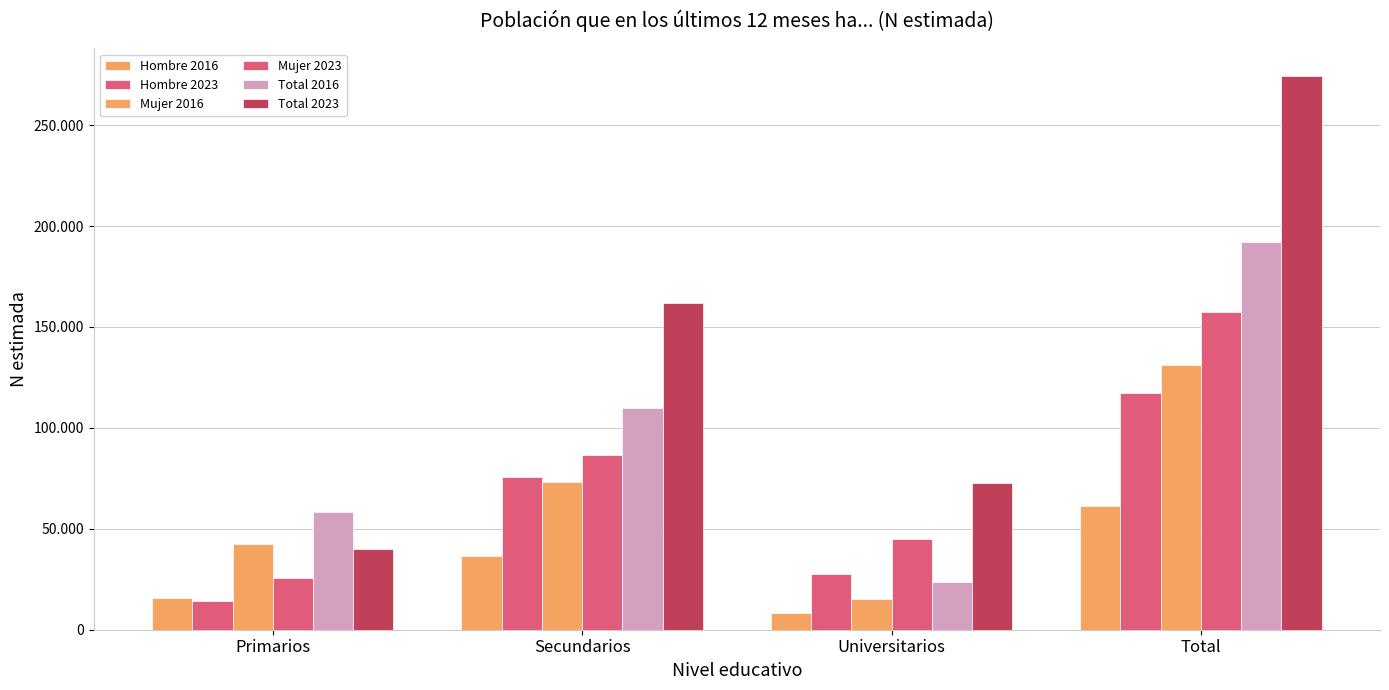

Are the bars horizontal?

No